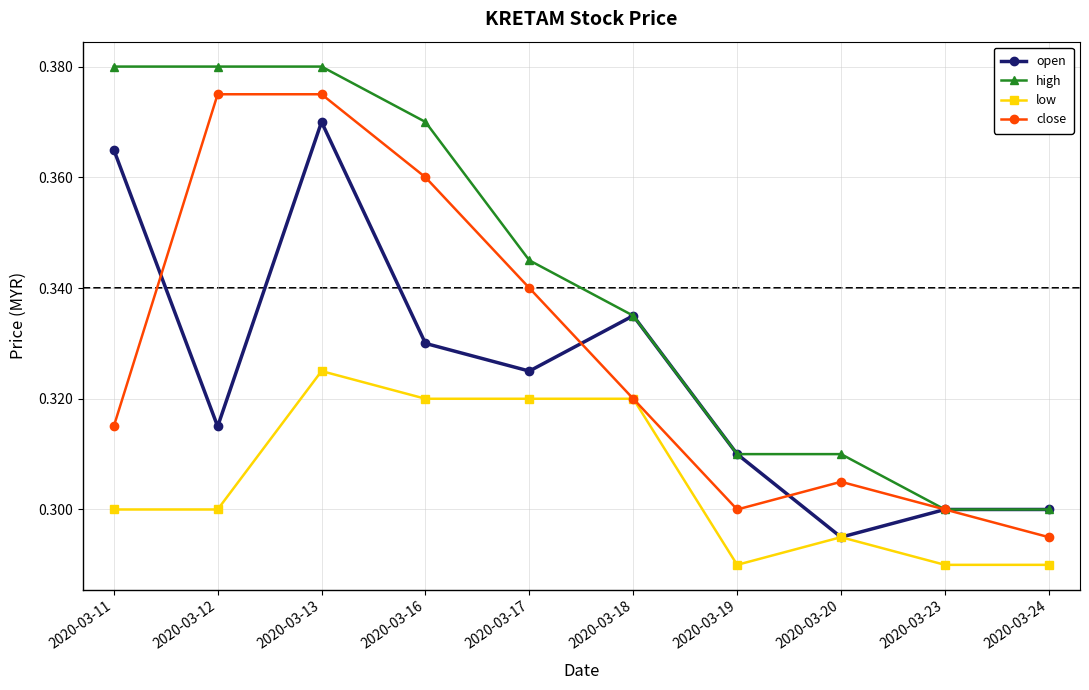

The value of open at 2020-03-12 is 0.3. True or false?

True